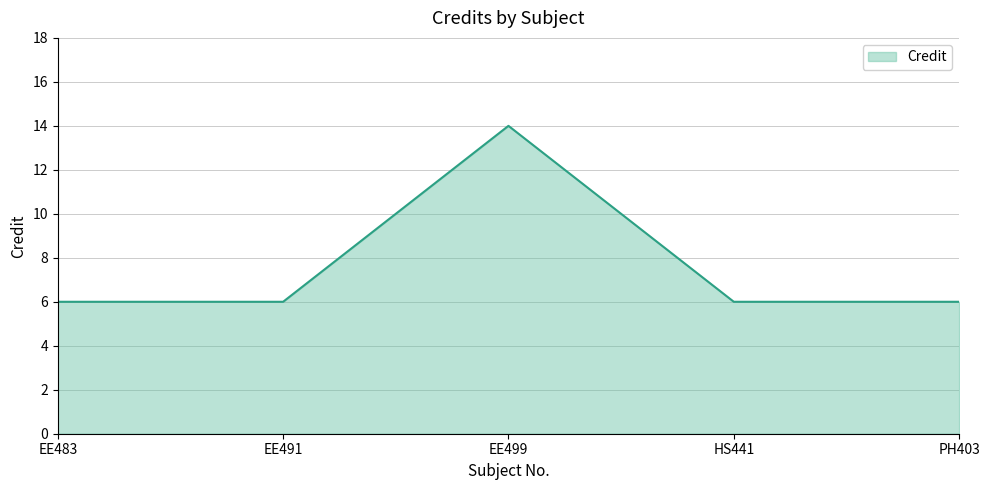

Which label corresponds to the largest value in the chart?

EE499